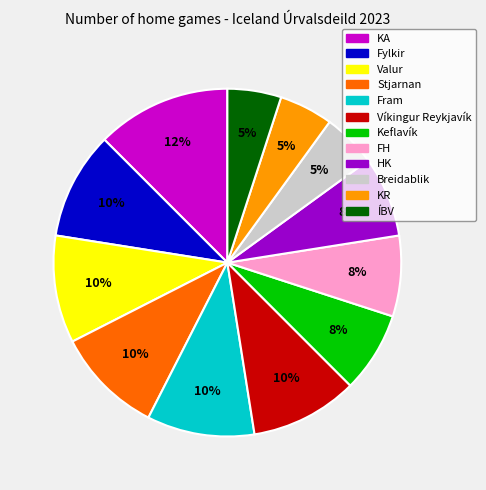

Does any single category account for the majority?

No